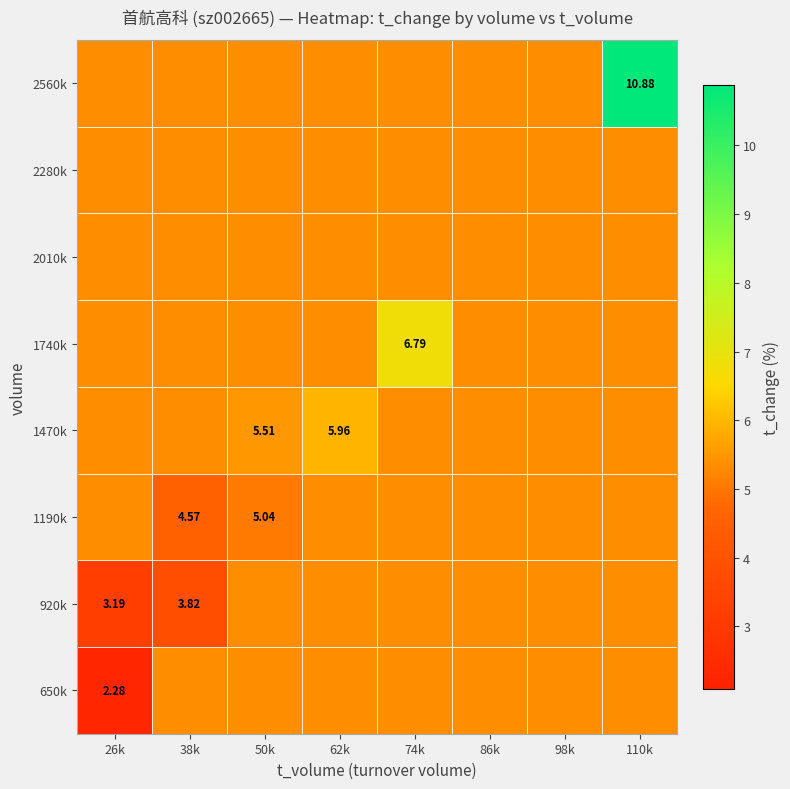

The 2560k series shows 9.0 at 98k. True or false?

False